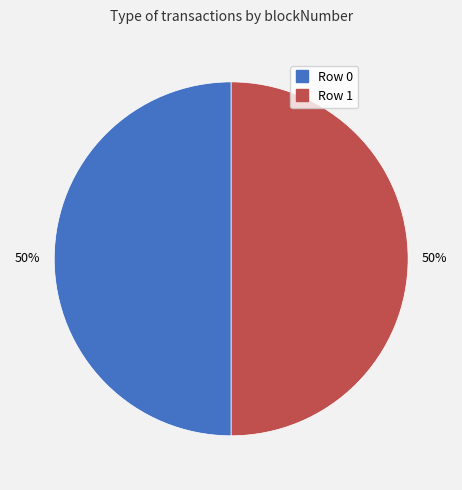

How many segments does this pie chart have?

2